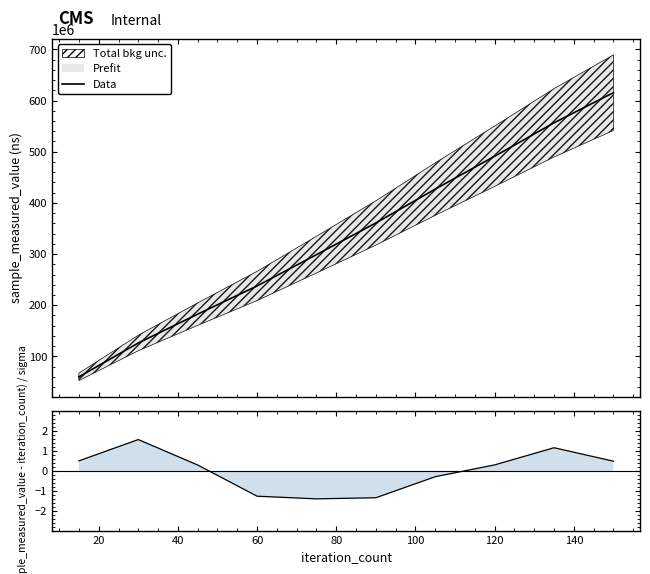

True or false: (smv-fit)/σ has more than 0 points higher than both neighbors.

True